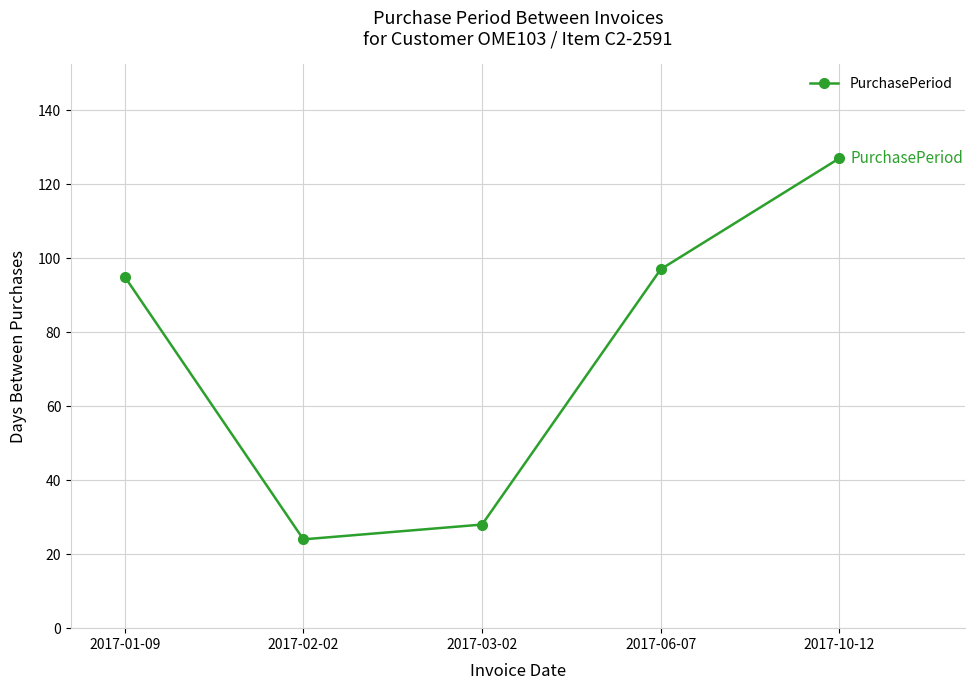

The chart shows a value of 97 at 2017-06-07. True or false?

True